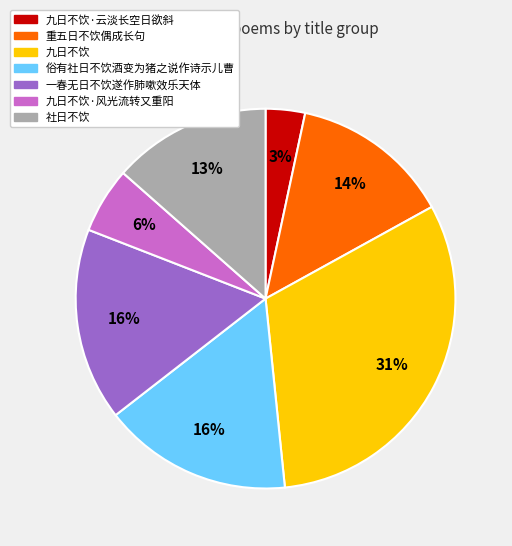

Is 一春无日不饮遂作肺嗽效乐天体 the majority of the pie?

No